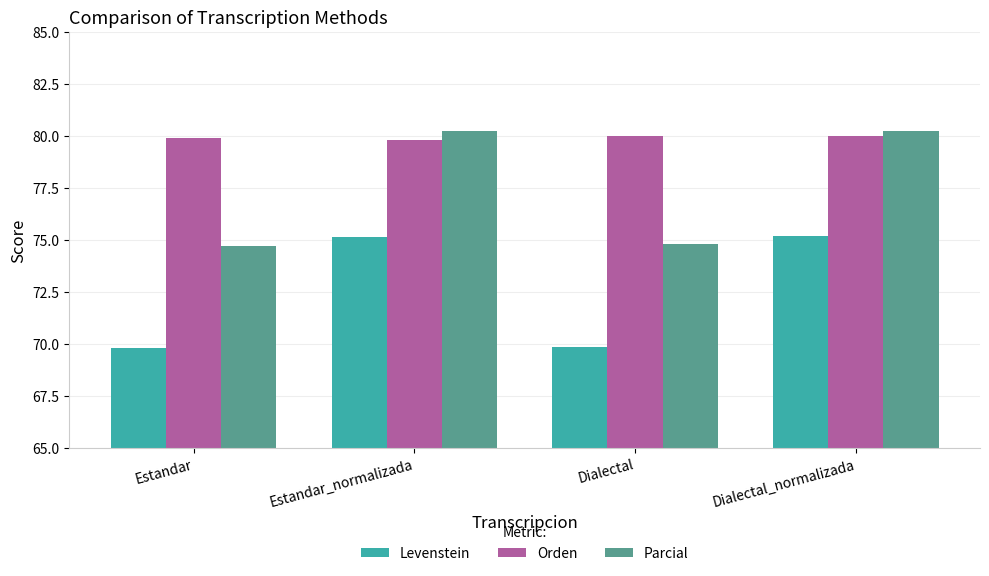

The value of Levenstein at Estandar_normalizada is 121.6. True or false?

False